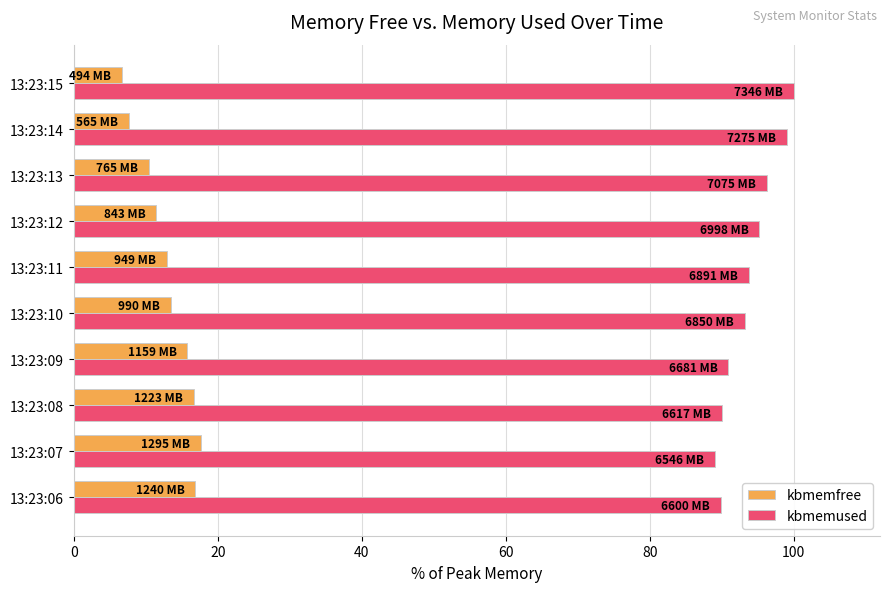

What is the difference between the maximum and minimum values in the kbmemfree series?

10.9